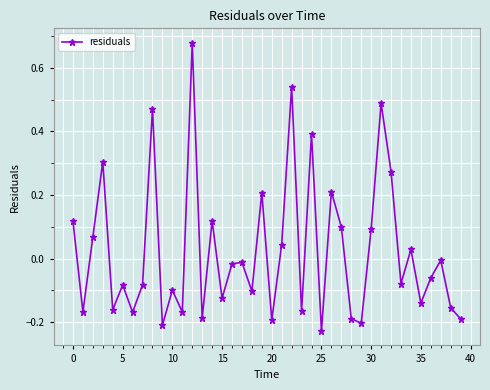

What is the difference between the maximum and minimum values?

0.9